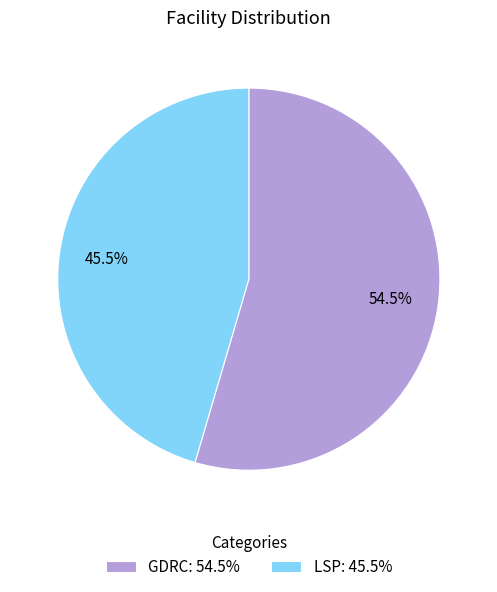

The GDRC slice represents 40% of the pie. True or false?

False